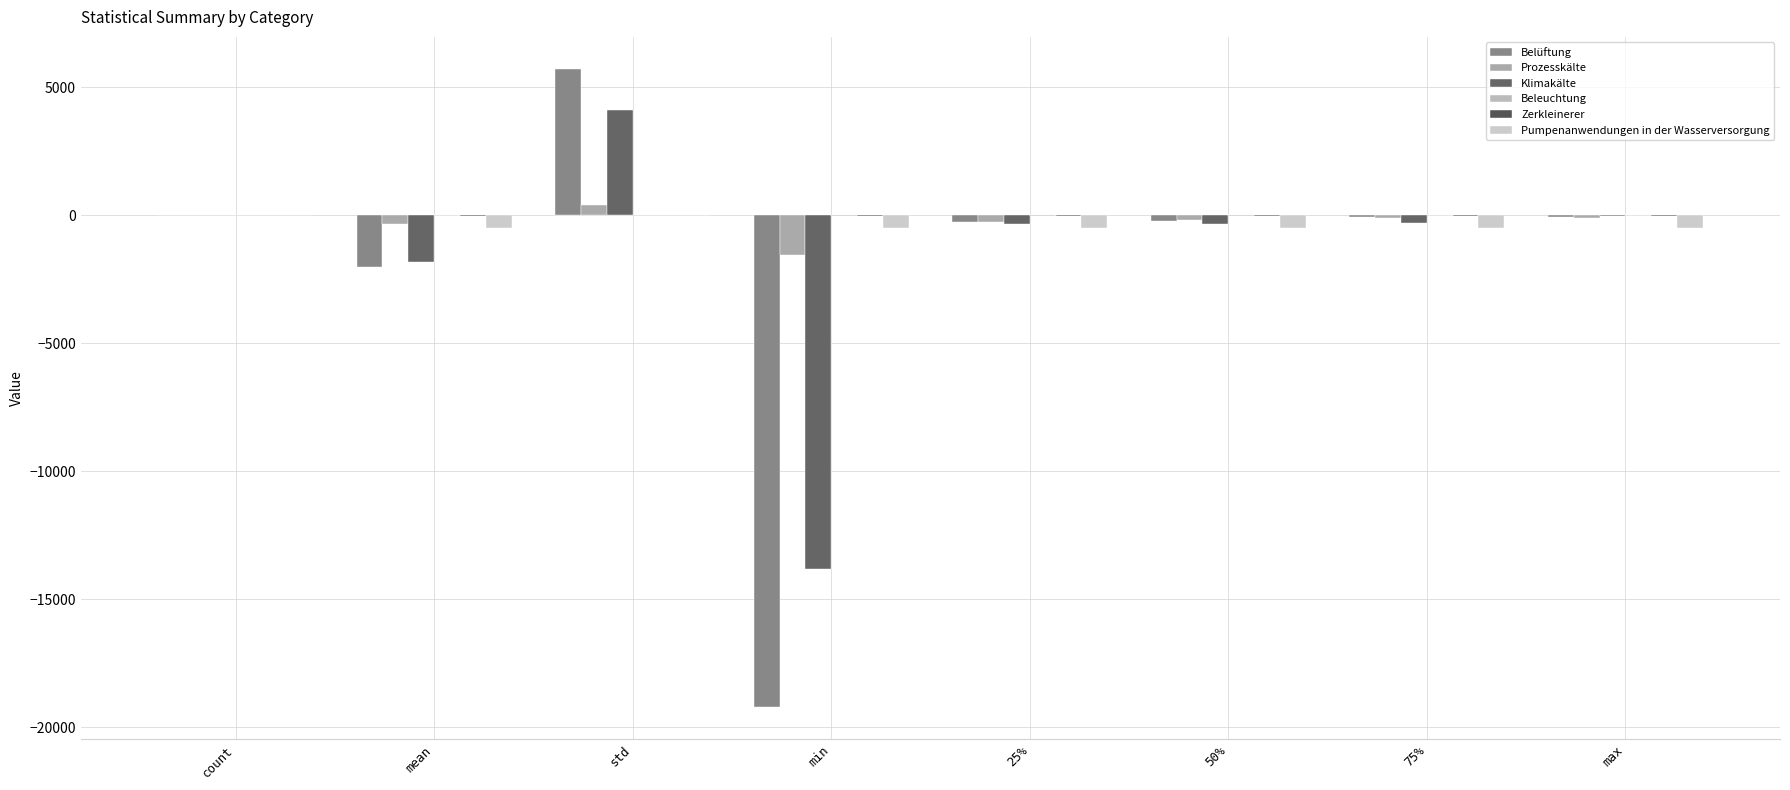

Which label corresponds to the smallest value in the chart?

min